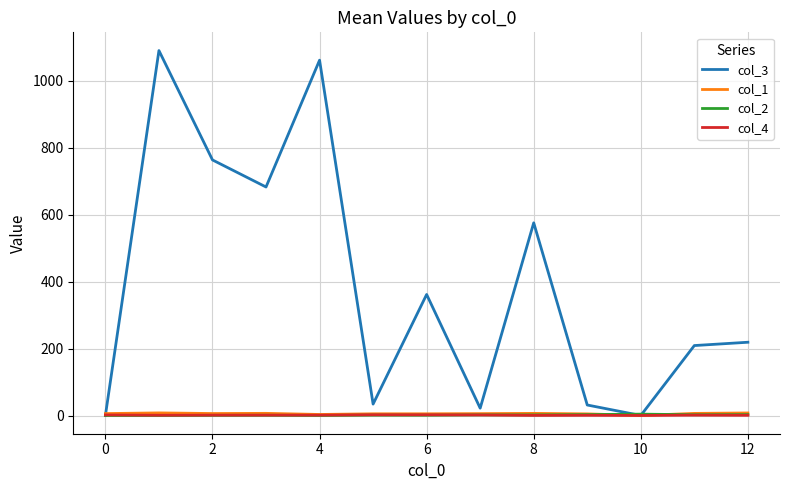

Which series has the largest total across all categories?

col_3